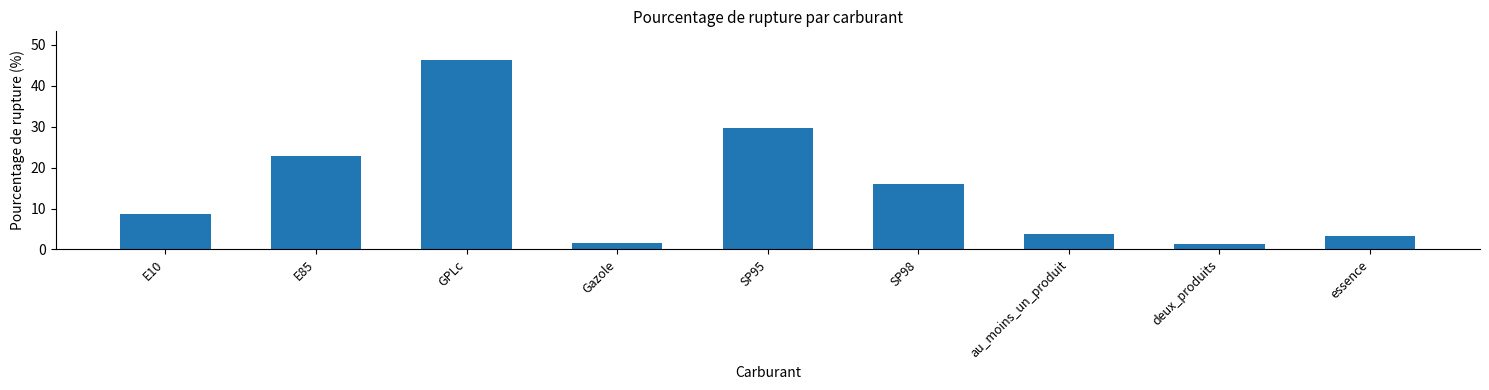

What is the difference between the values at SP98 and SP95?

13.7